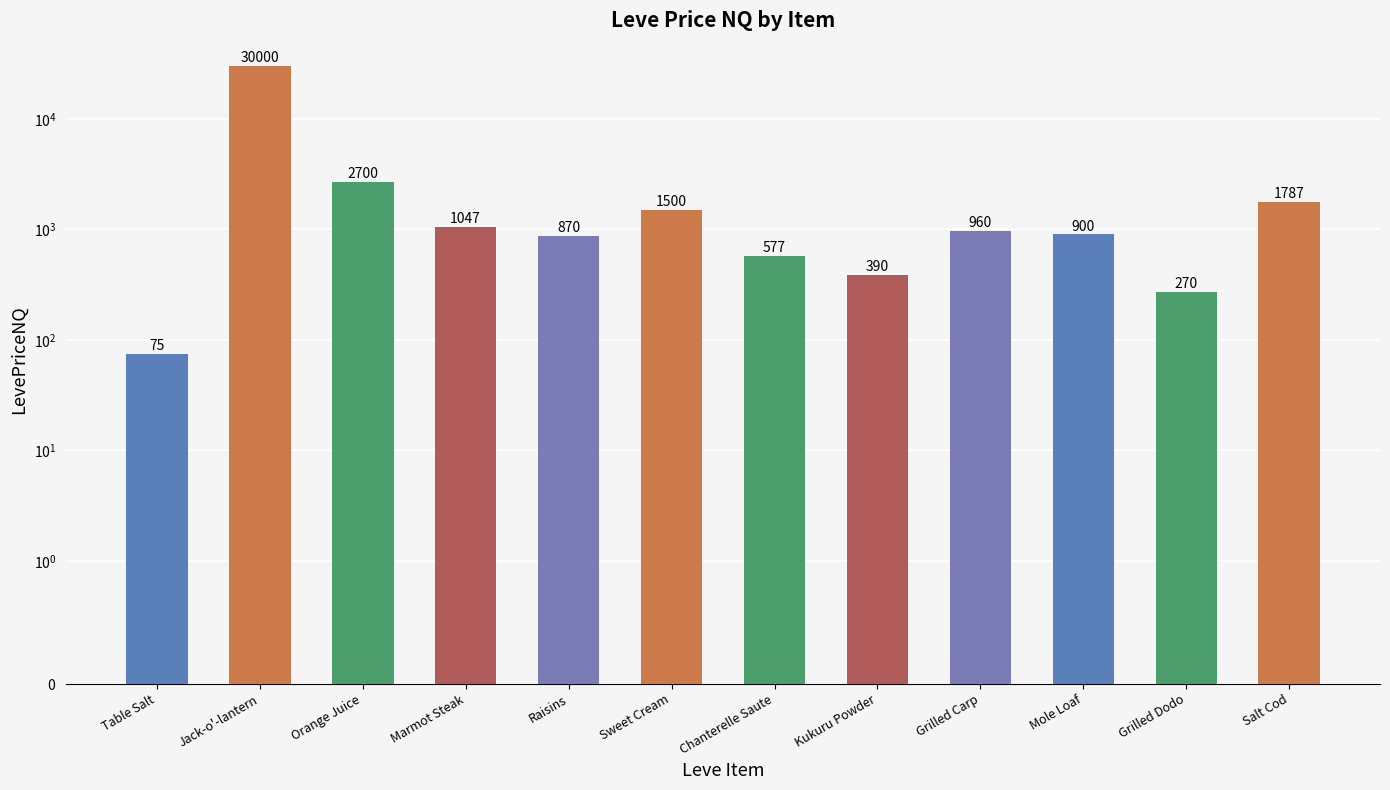

Are the bars grouped side by side (vs. stacked)?

No